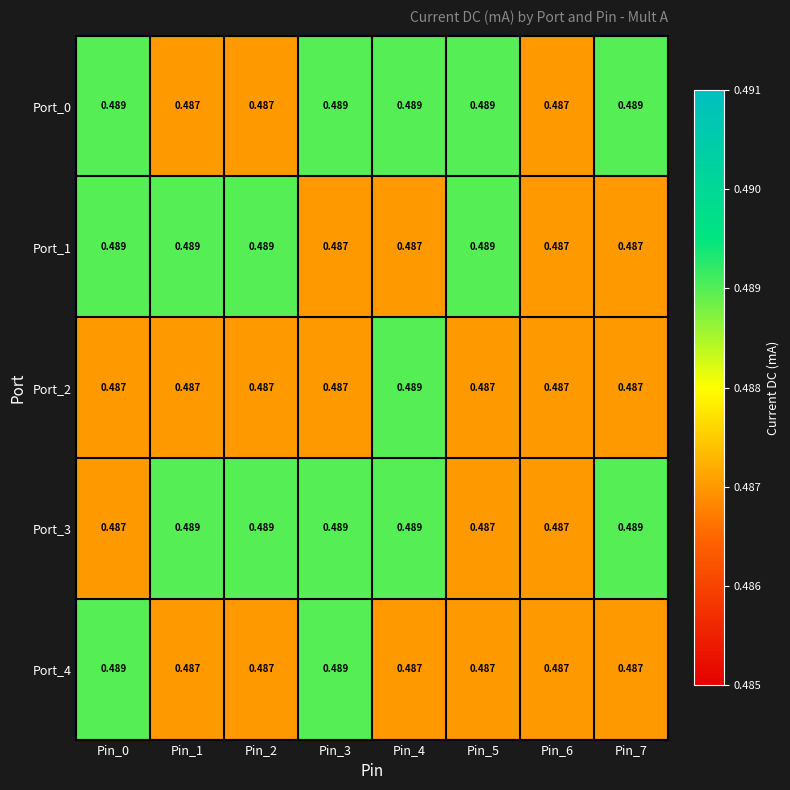

Is the value of Port_2 at Pin_5 greater than the value of Port_3 at Pin_4?

No